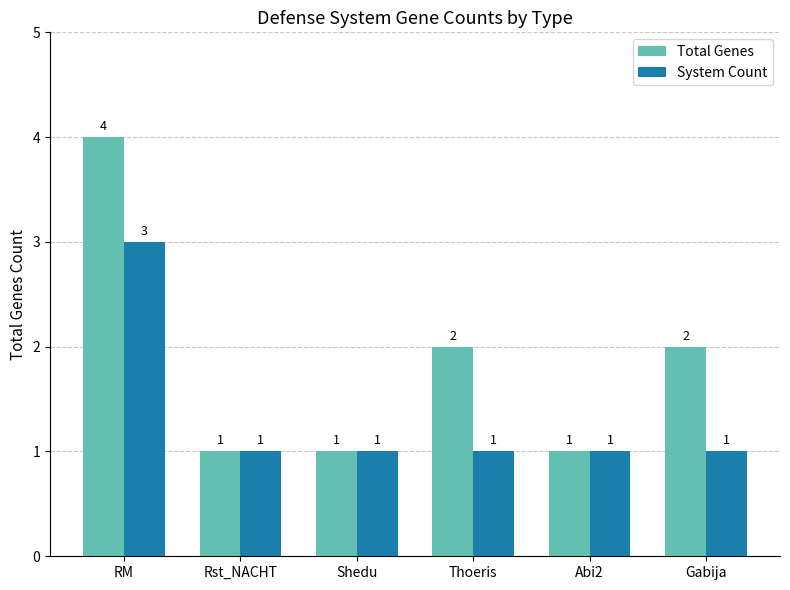

Which category has the highest value in the System Count series?

RM